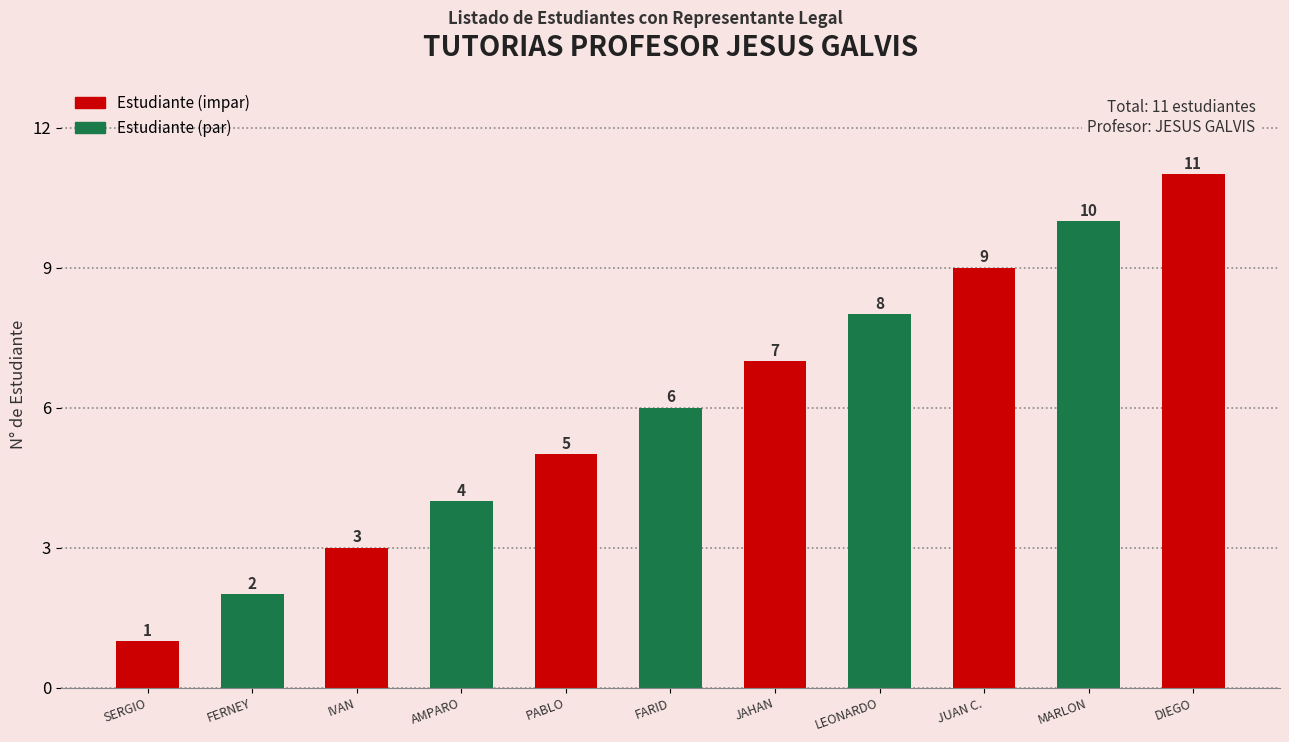

List the labels in order of value, smallest first.

SERGIO, FERNEY, IVAN, AMPARO, PABLO, FARID, JAHAN, LEONARDO, JUAN C., MARLON, DIEGO